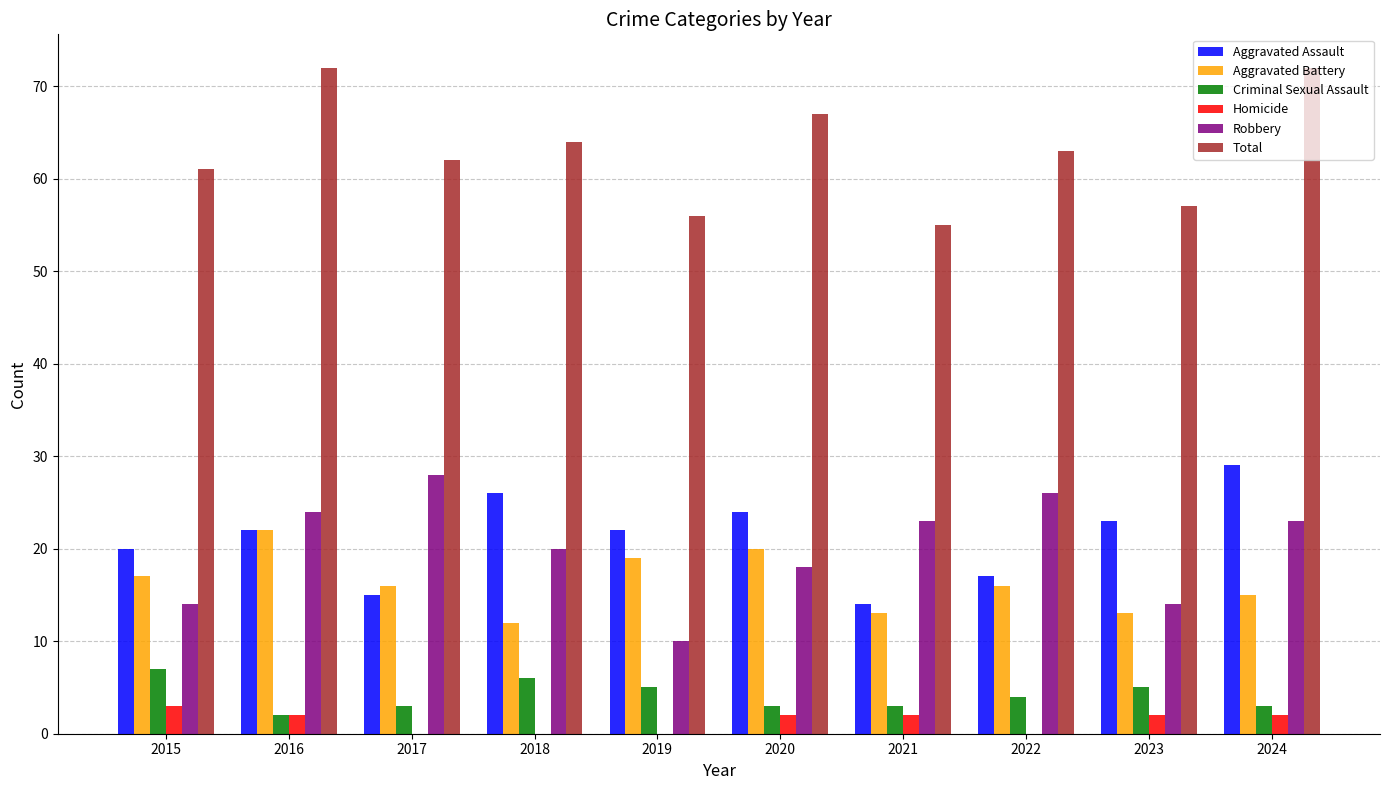

What are all the series names shown in the legend?

Aggravated Assault, Aggravated Battery, Criminal Sexual Assault, Homicide, Robbery, Total